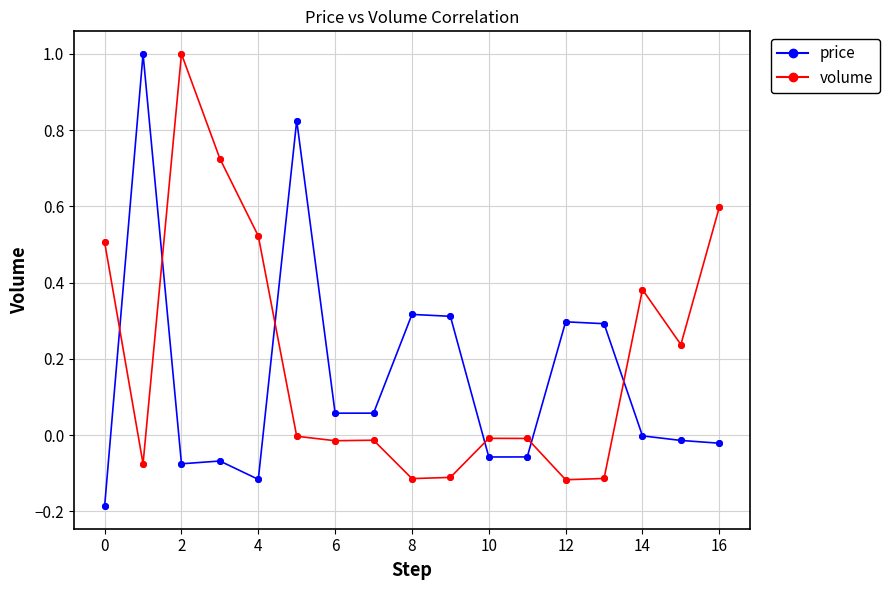

What are all the series names shown in the legend?

price, volume